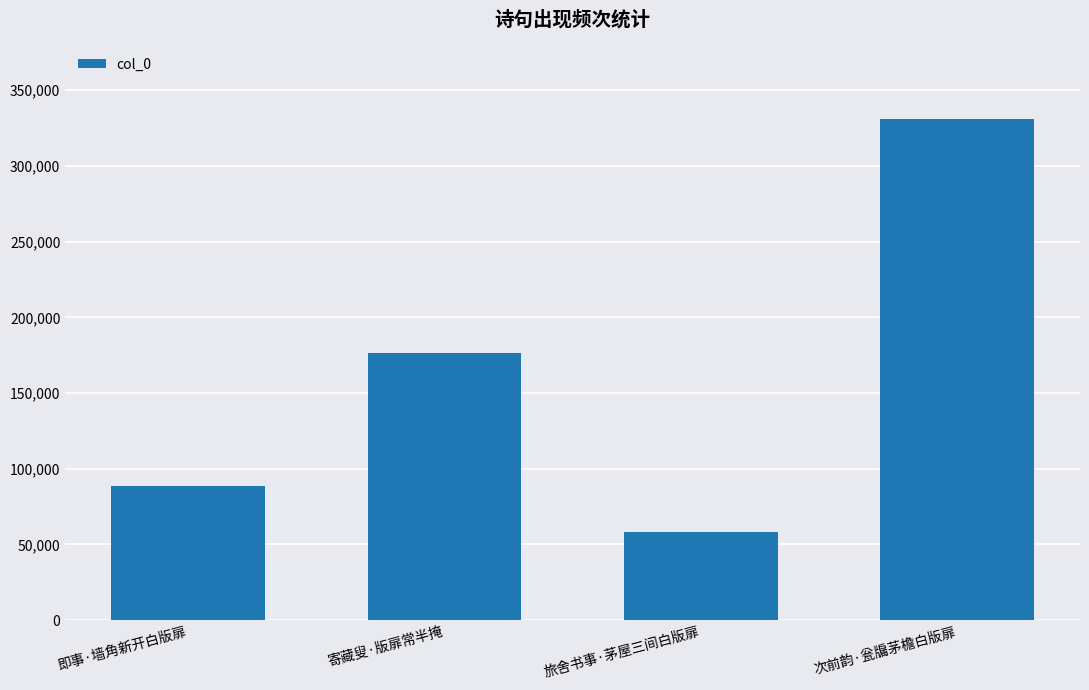

How many categories are shown in the chart?

4